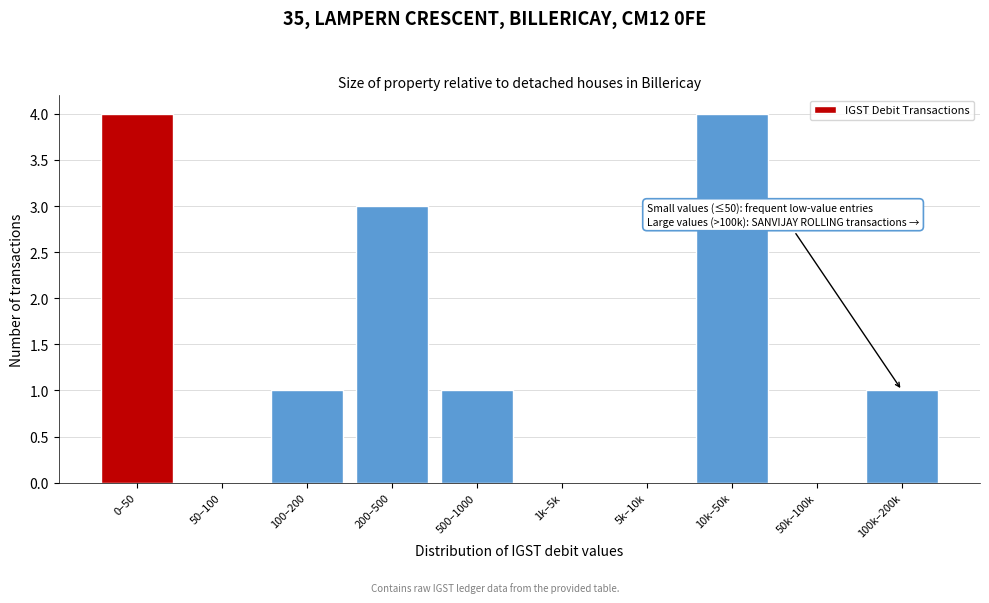

Reading right to left, transcribe all the data shown in this chart.

100k–200k=1	50k–100k=0	10k–50k=4	5k–10k=0	1k–5k=0	500–1000=1	200–500=3	100–200=1	50–100=0	0–50=4